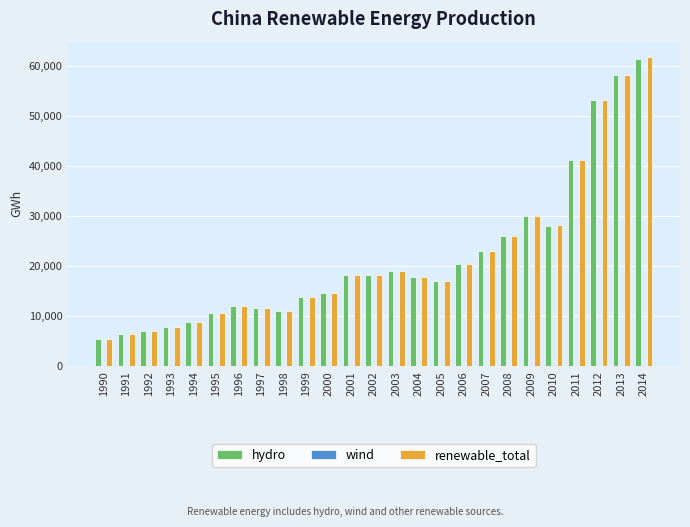

What is the difference between the hydro values at 2013 and 2004?

40352